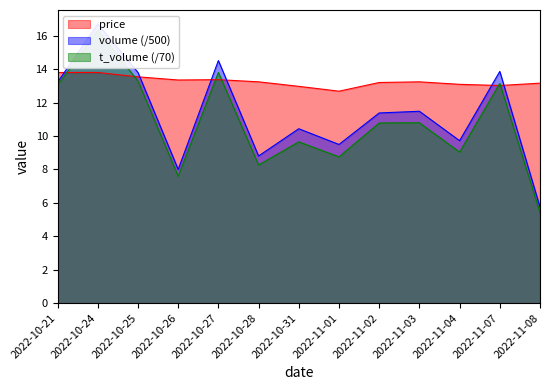

At which category does the chart reach its minimum across all series?

2022-11-08